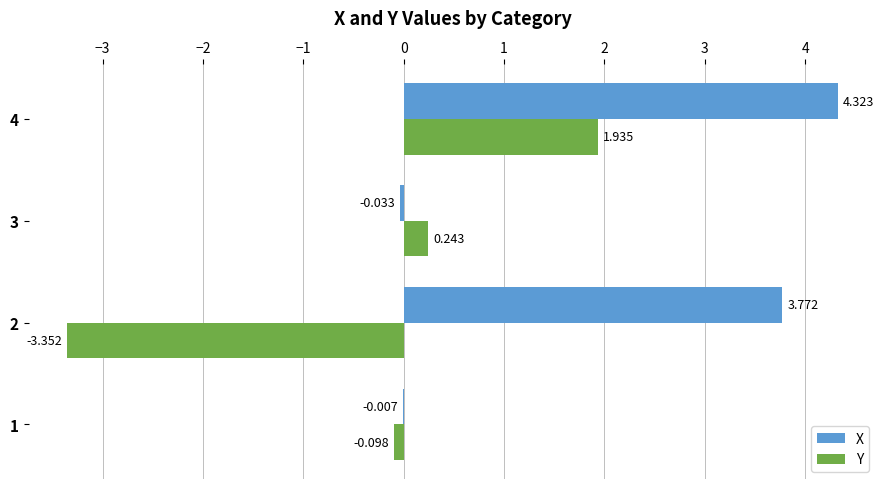

Which series has the largest total across all categories?

X